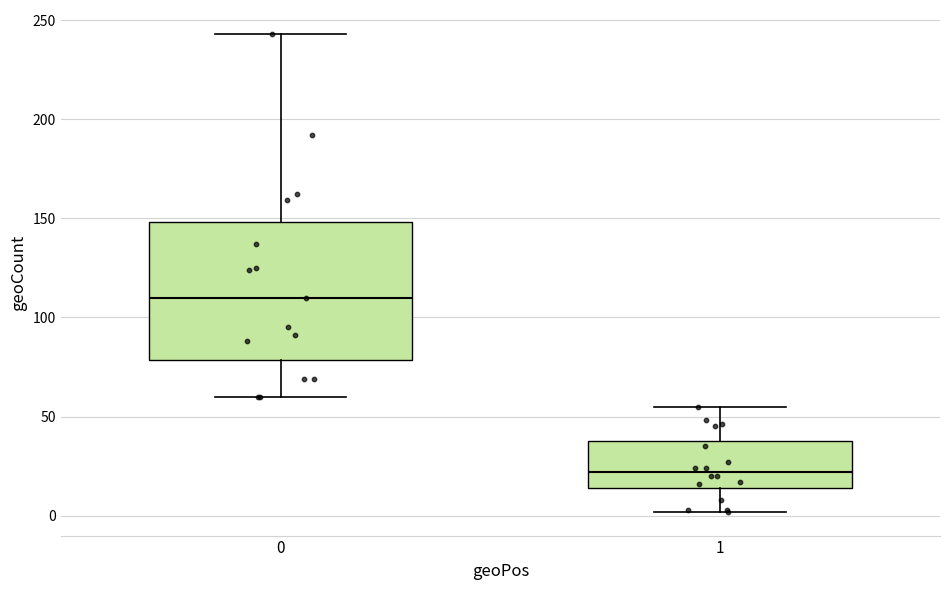

Where does the upper whisker of the box at x = 1 end on the y-axis? The values are not printed on the chart, so give them approximately, as read against the axis.

55